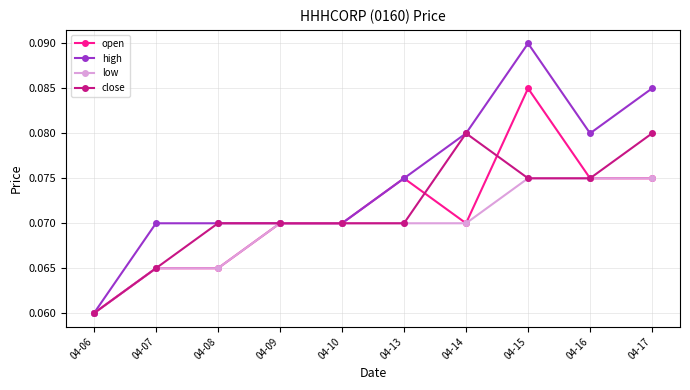

Which series has the largest range (max minus min)?

high